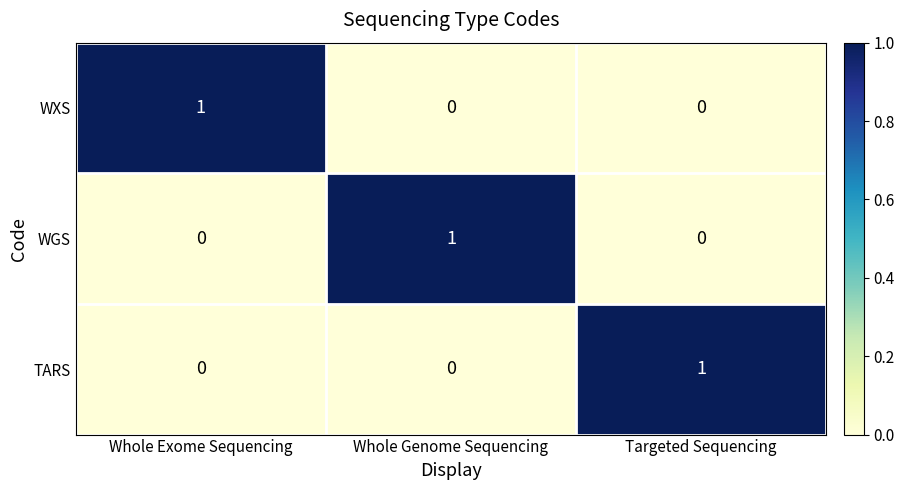

What is the spread (max minus min) of values at Targeted Sequencing?

1